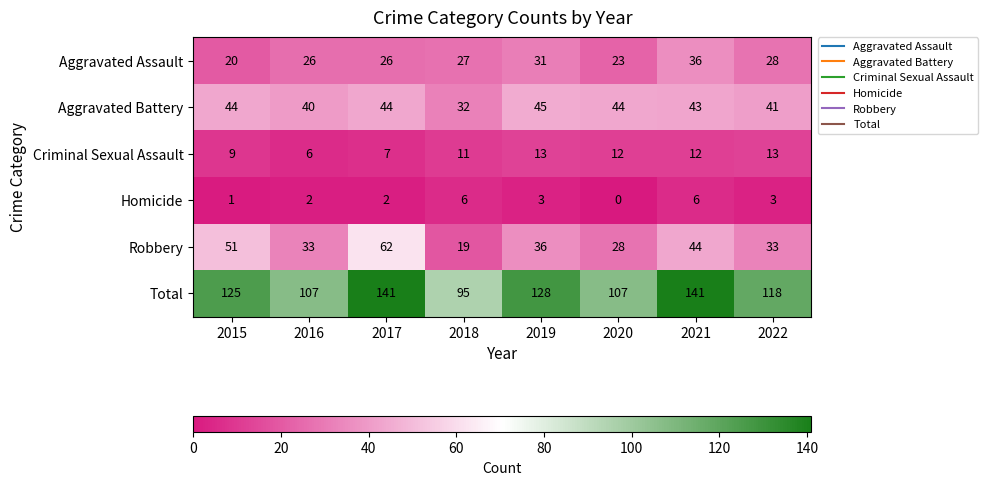

How many data points does each series have?

8